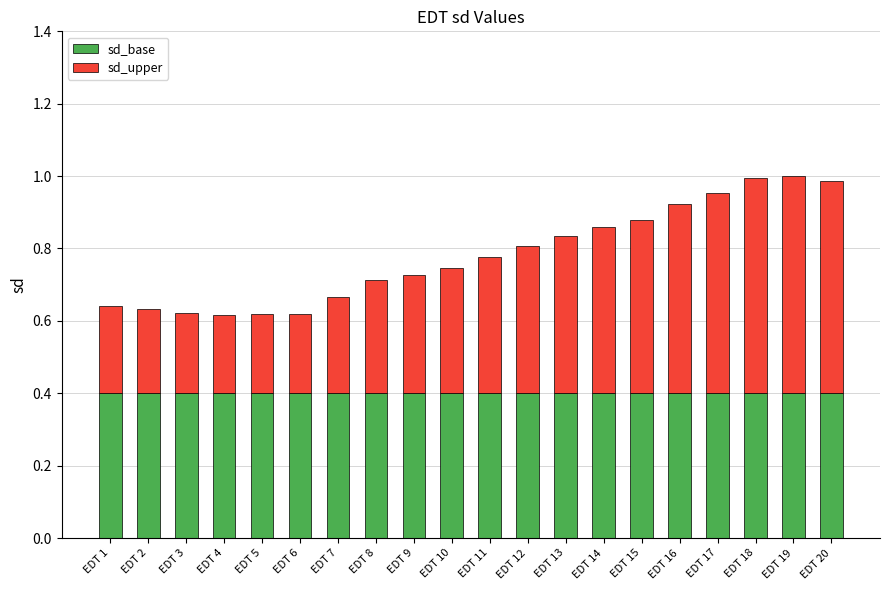

What is the total value across all series at EDT 10?

0.7